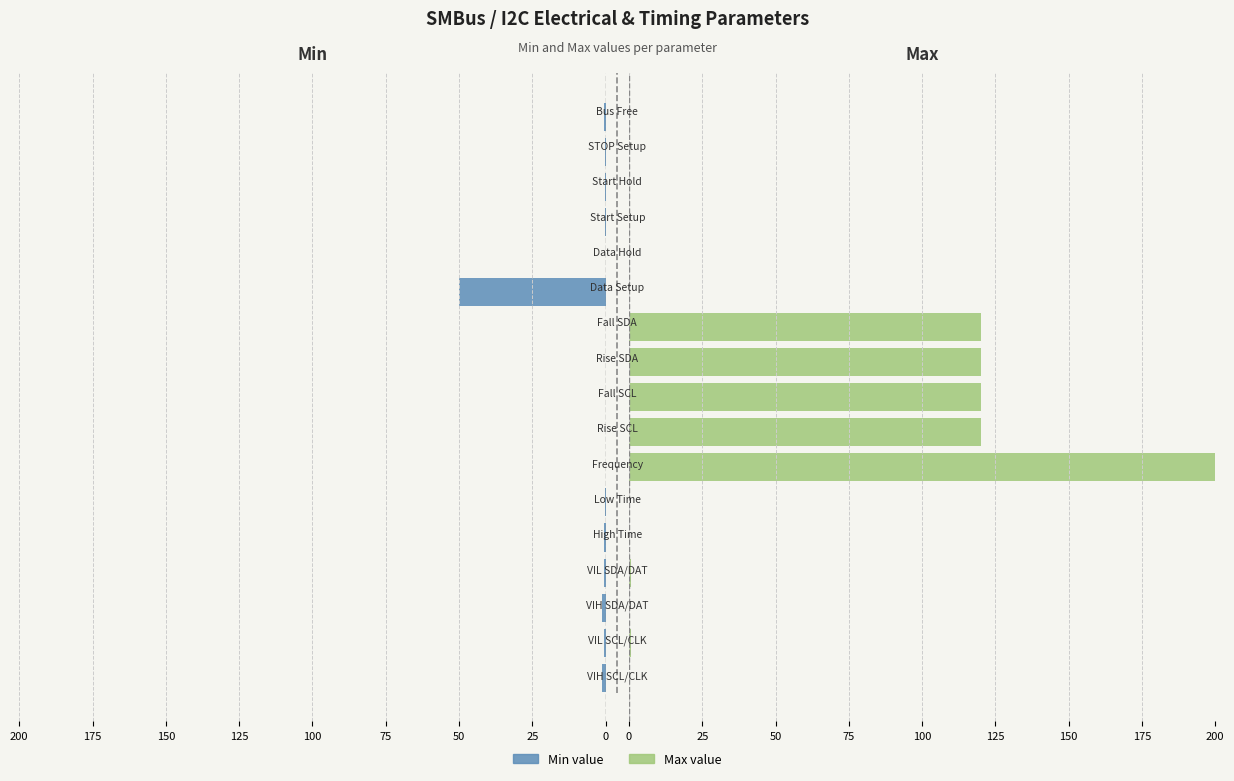

What are all the series names shown in the legend?

Min, Max